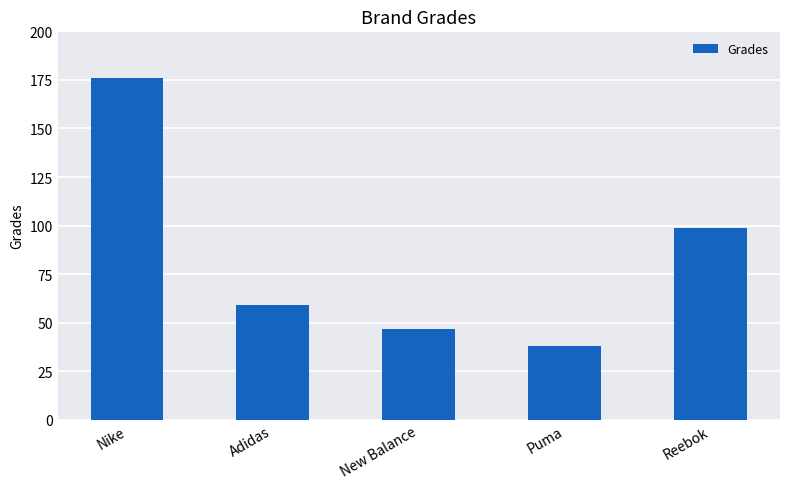

Rank the categories by value from lowest to highest.

Puma, New Balance, Adidas, Reebok, Nike